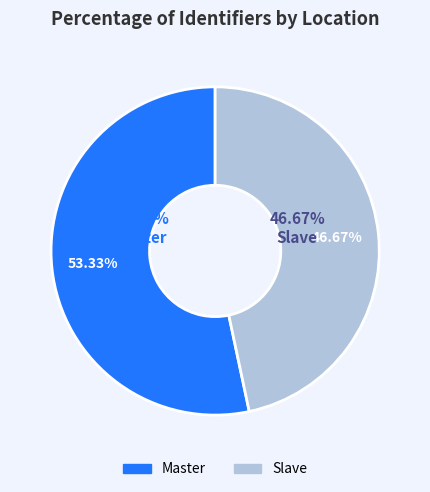

Does any single category account for the majority?

Yes